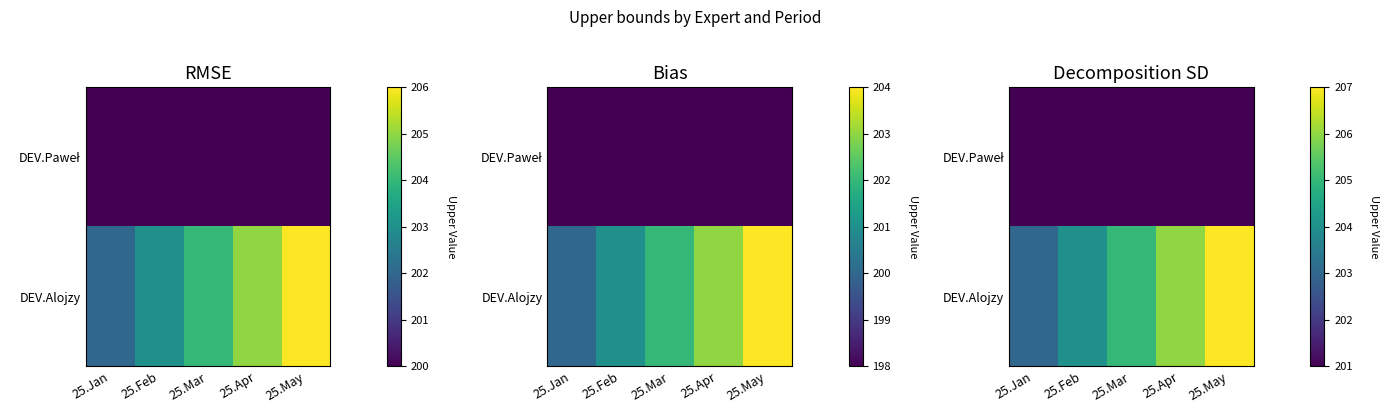

List the series in order of their peak value, highest first.

DEV.Alojzy, DEV.Paweł